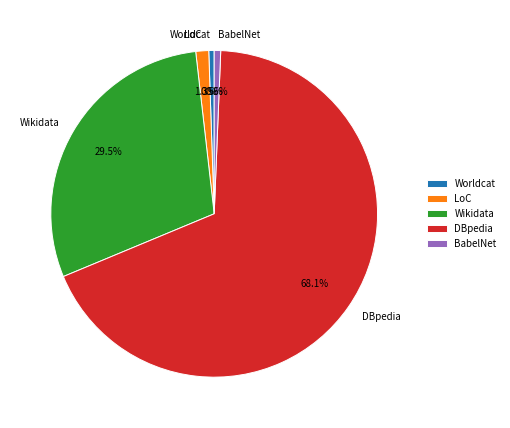

Which category accounts for the majority?

DBpedia